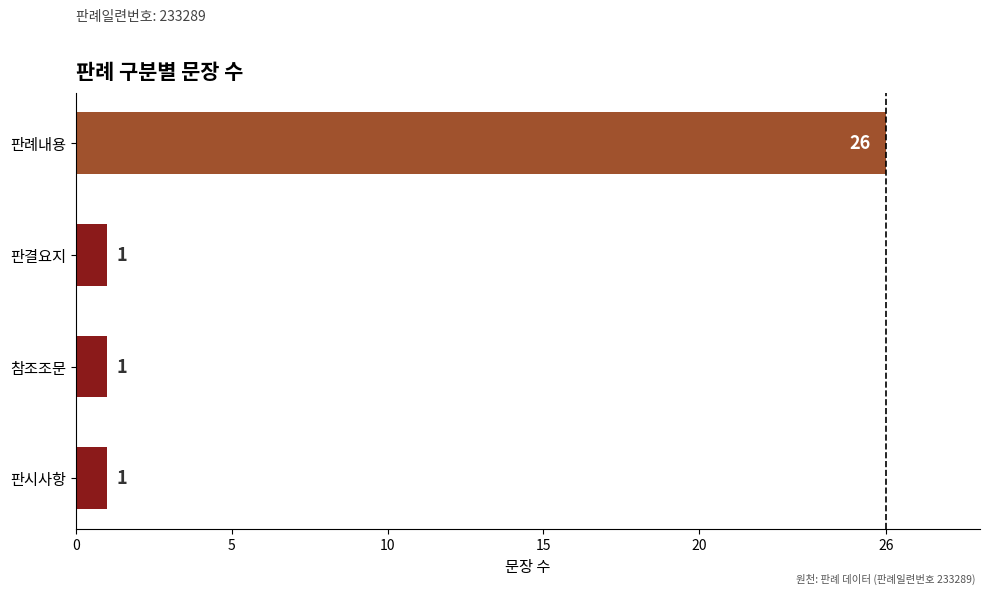

Reading bottom to top, extract all data points from this chart.

1	1	1	26